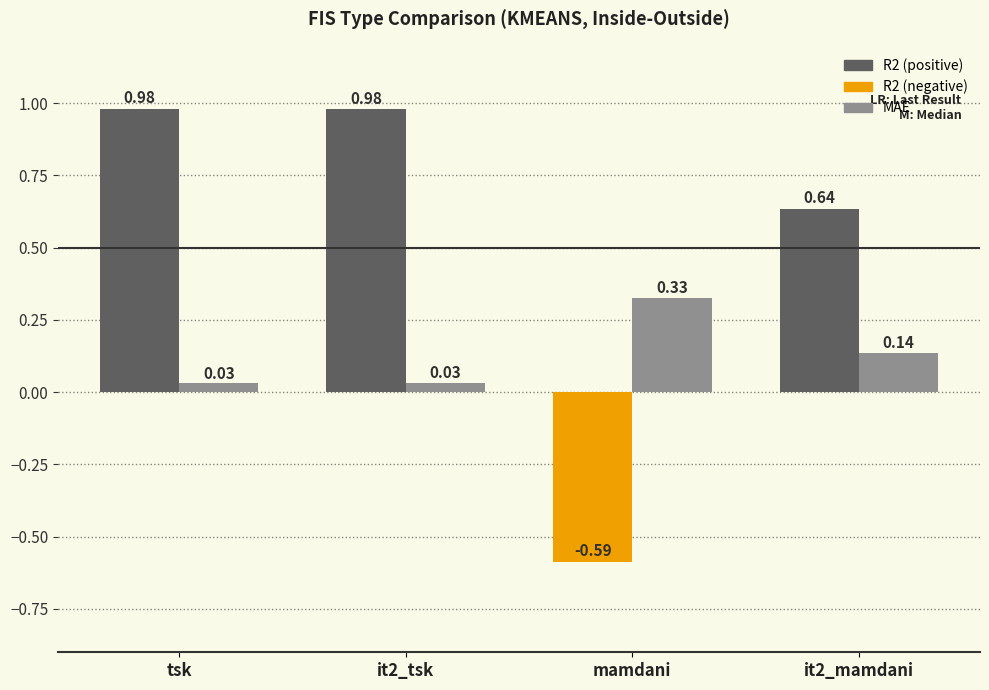

What position from the left is tsk?

1